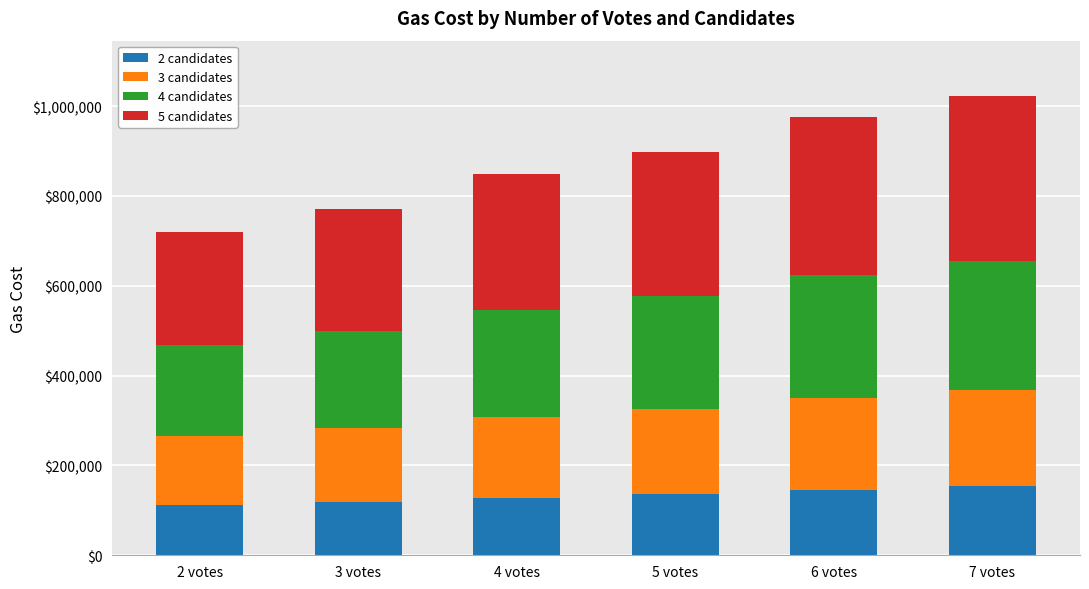

How many bars are there in total?

6